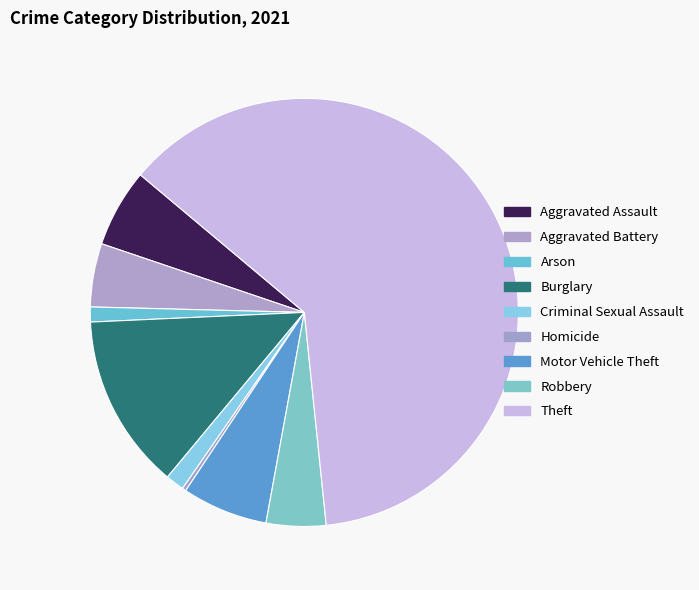

Which category has the smallest portion of the pie?

Homicide